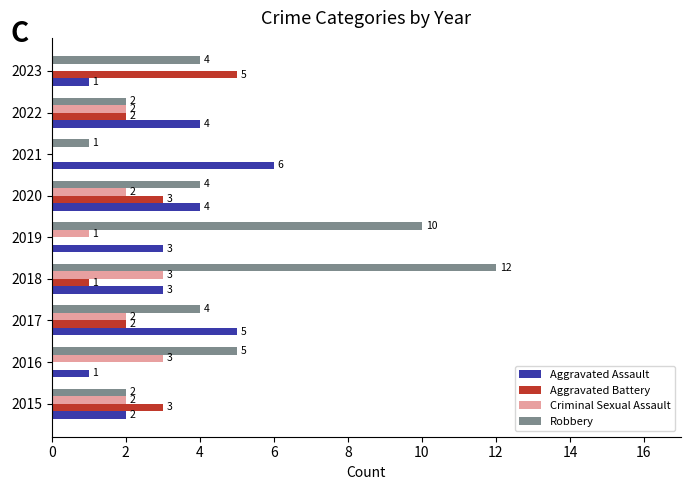

What is the sum of the Aggravated Battery values at 2023 and 2020?

8